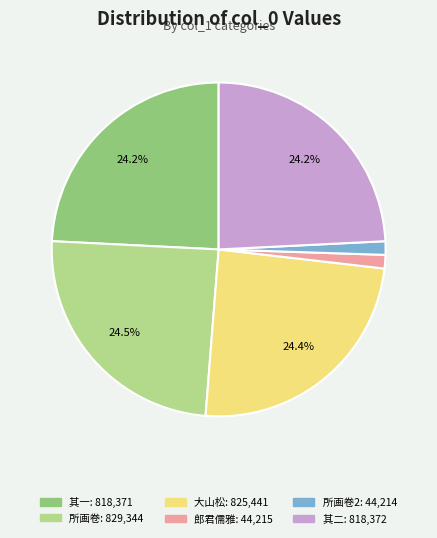

How many slices are in this pie chart?

6